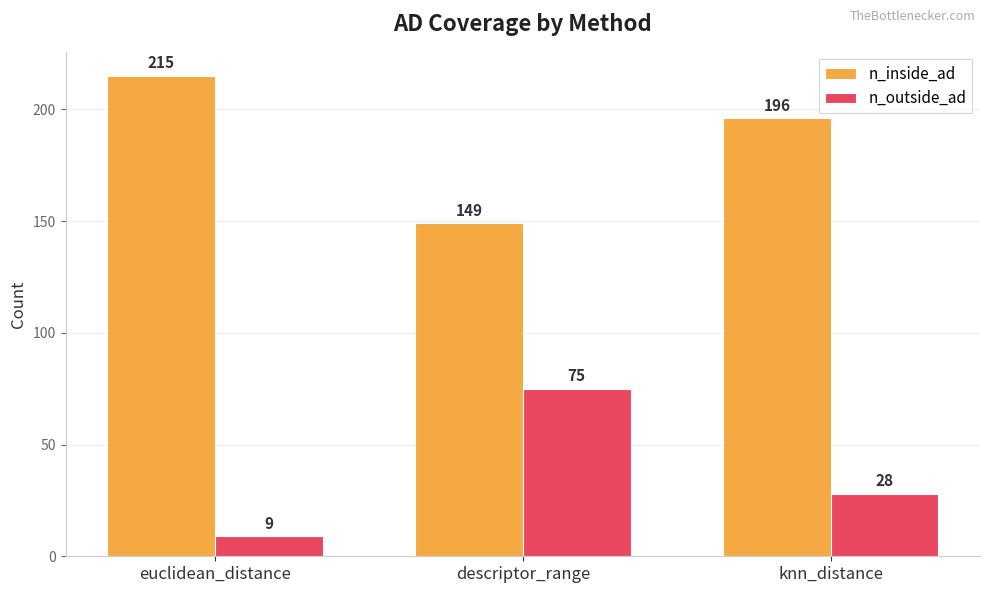

What is the difference between the n_inside_ad values at euclidean_distance and knn_distance?

19